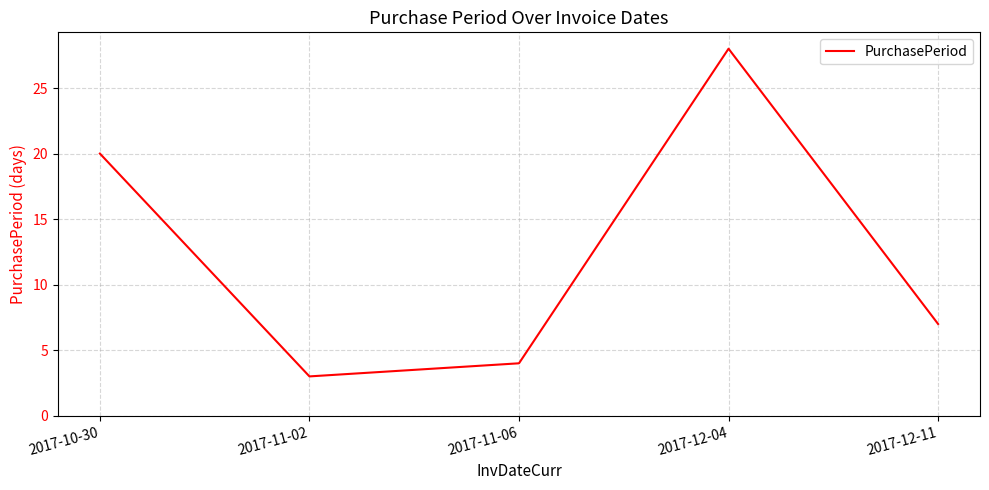

At which category does the data reach its first local valley?

2017-11-02